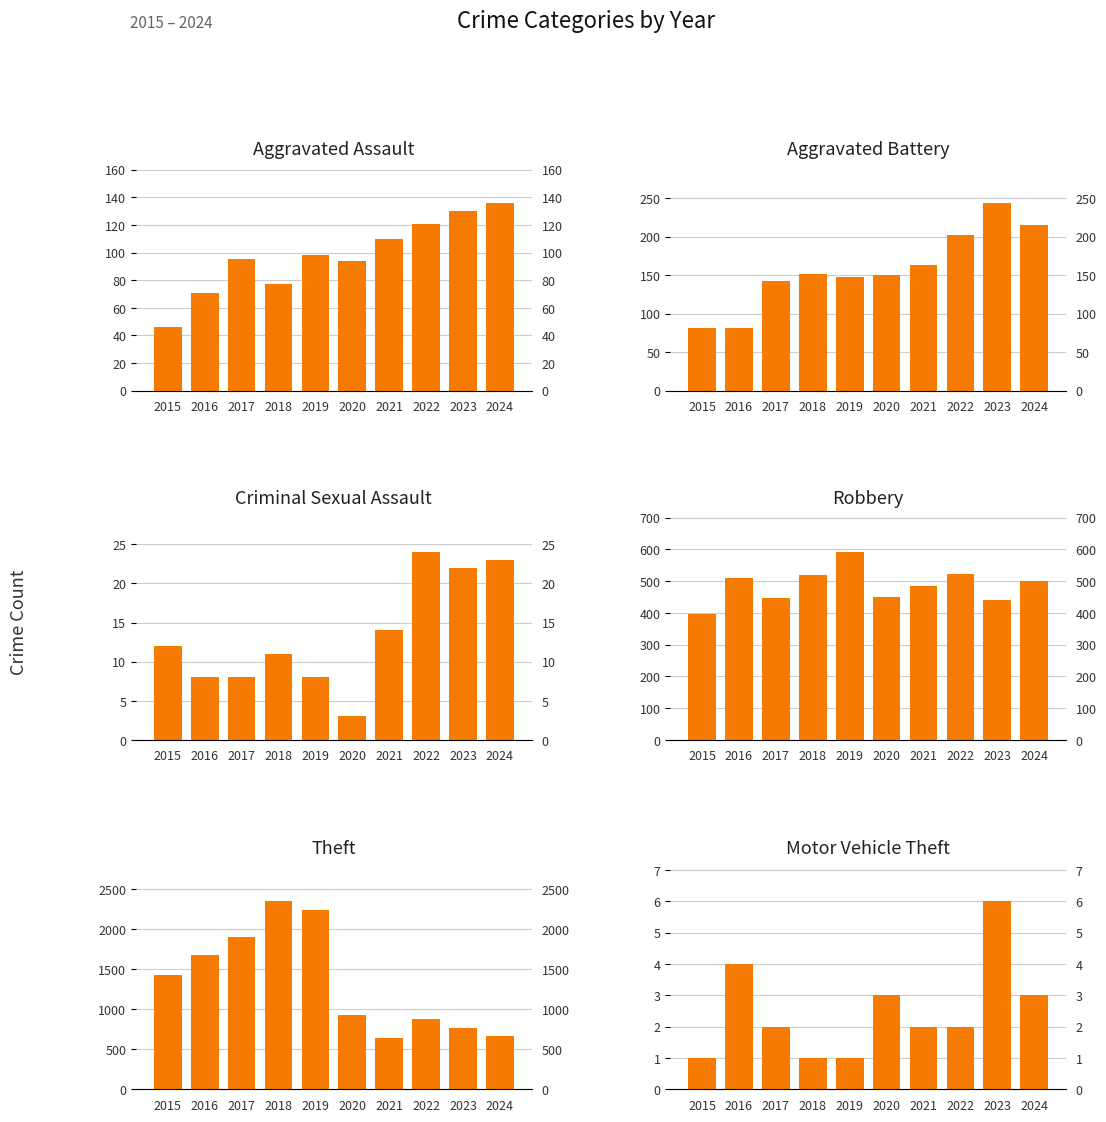

Between 2018 and 2022, which is larger?

2022